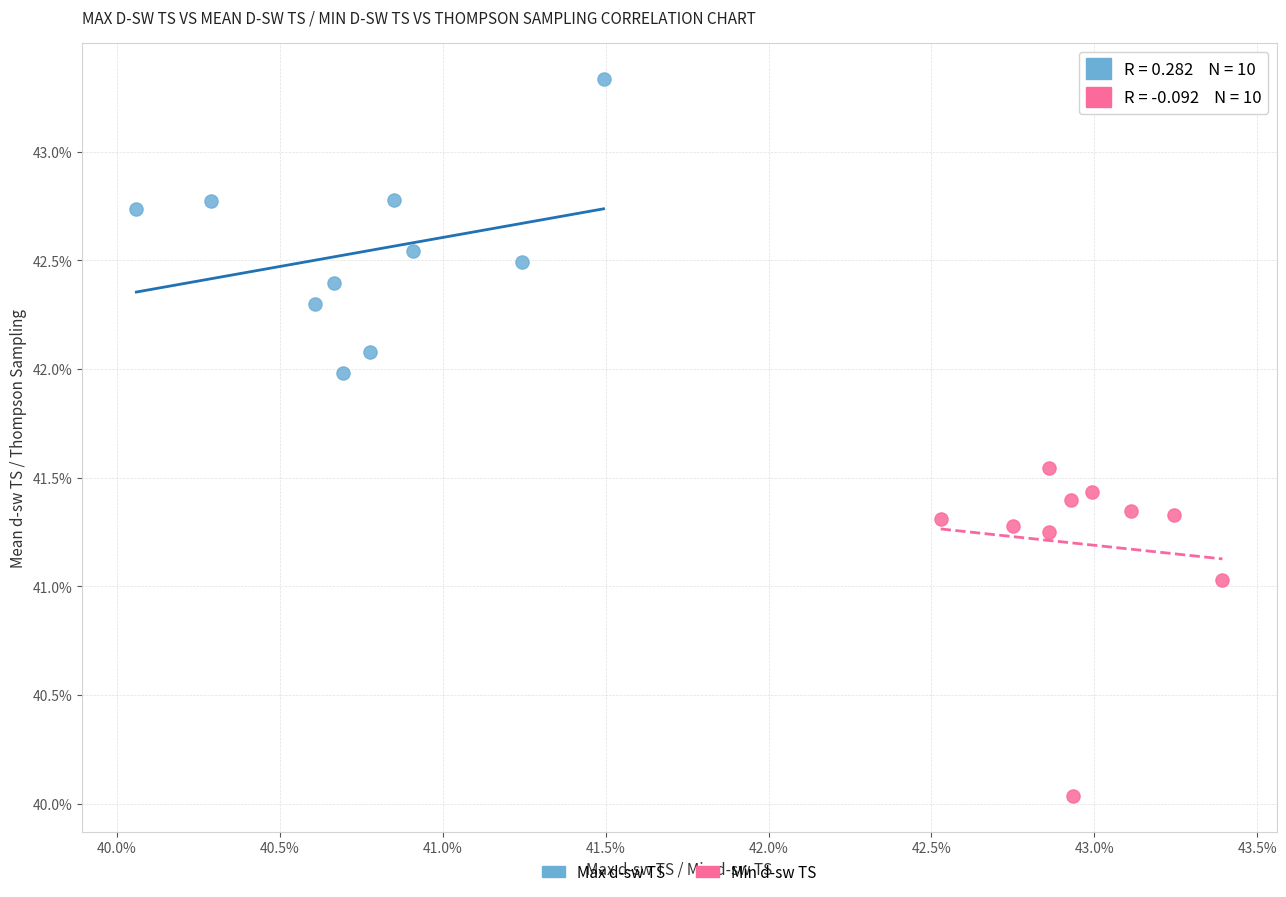

What are all the series names shown in the legend?

Max d-sw TS, Min d-sw TS